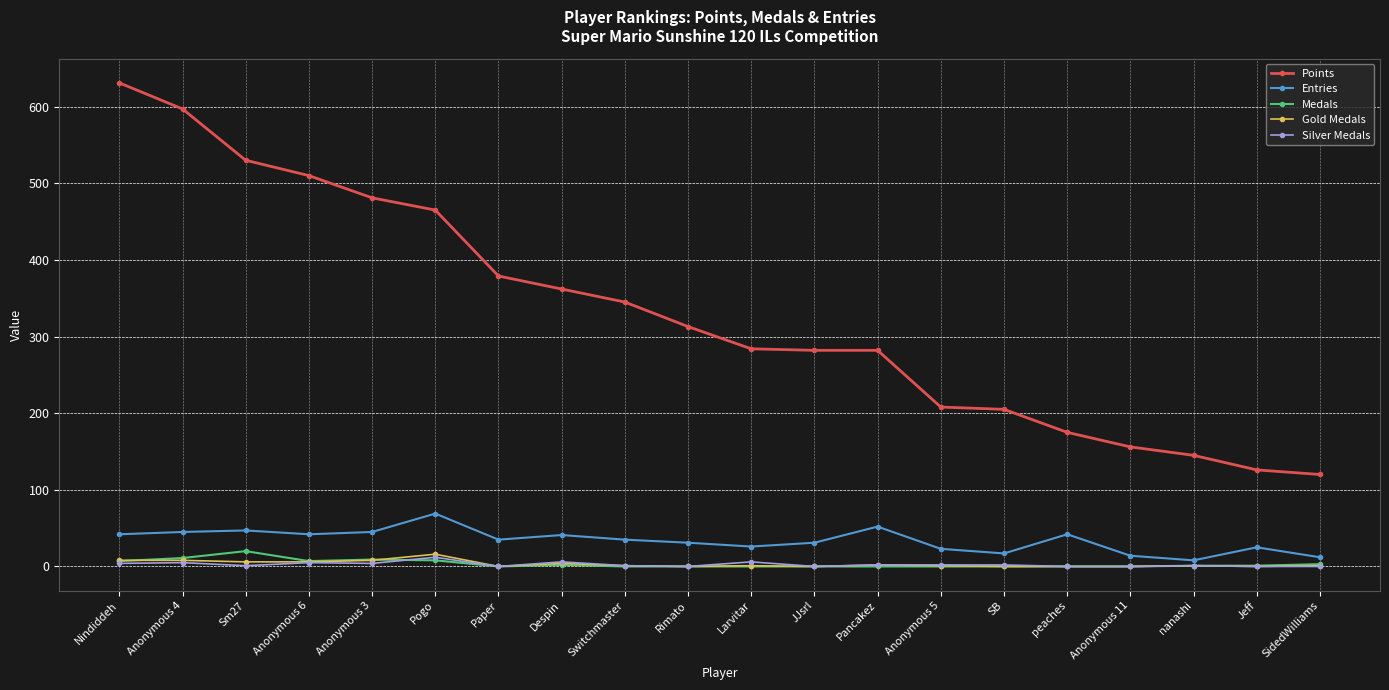

Is it true that Points equals 282 at JJsrl?

True